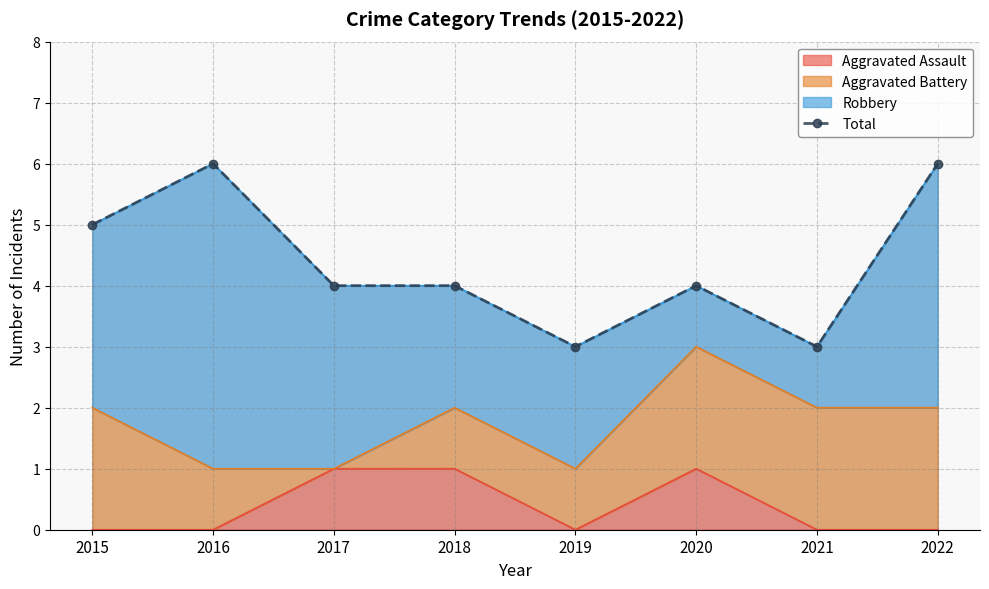

Reading left to right, what are all the values shown in this chart?

2015=5	2016=6	2017=4	2018=4	2019=3	2020=4	2021=3	2022=6